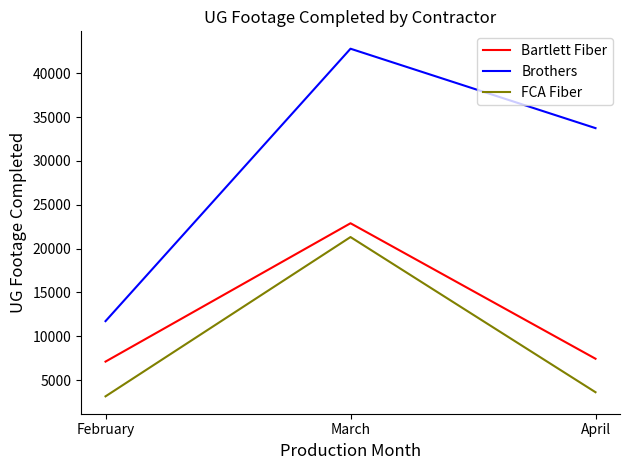

What are all the series names shown in the legend?

Bartlett Fiber, Brothers, FCA Fiber